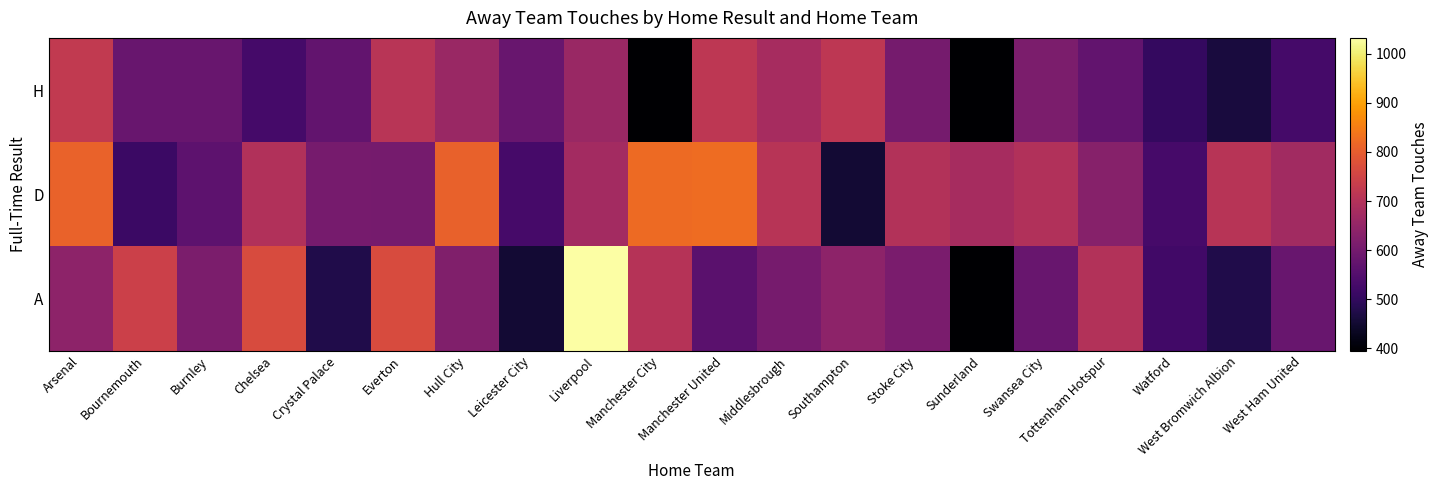

At Swansea City, list the series in order from largest to smallest.

D, H, A